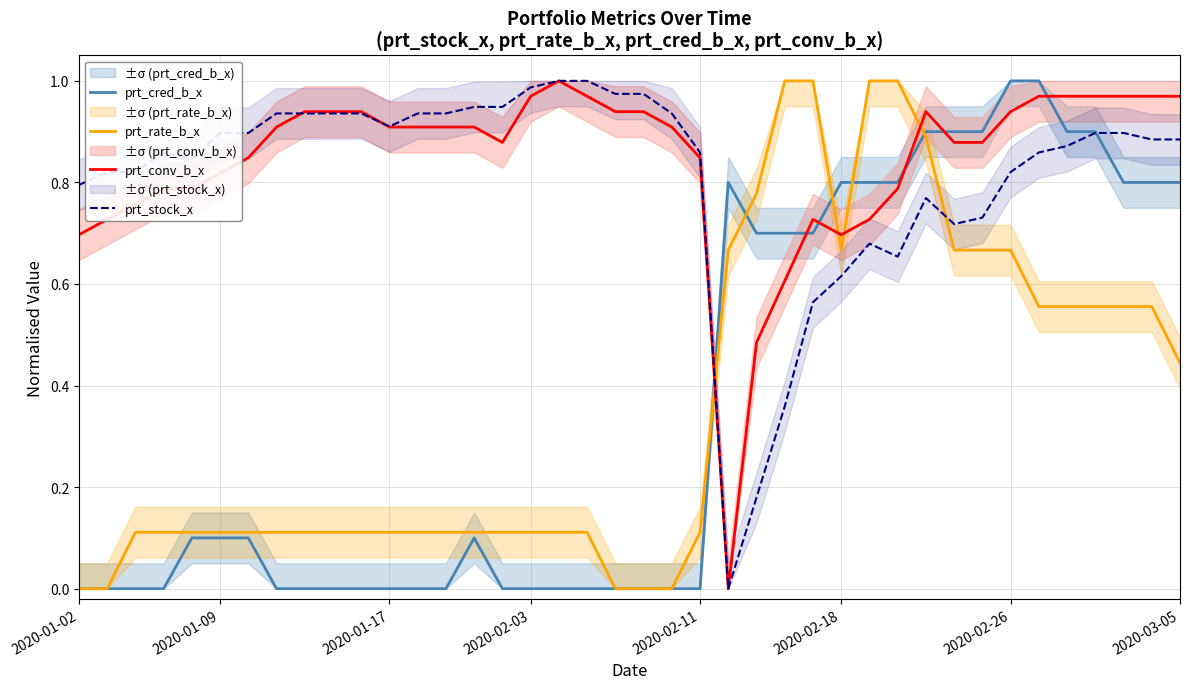

True or false: prt_conv_b_x and prt_rate_b_x cross at least once.

True